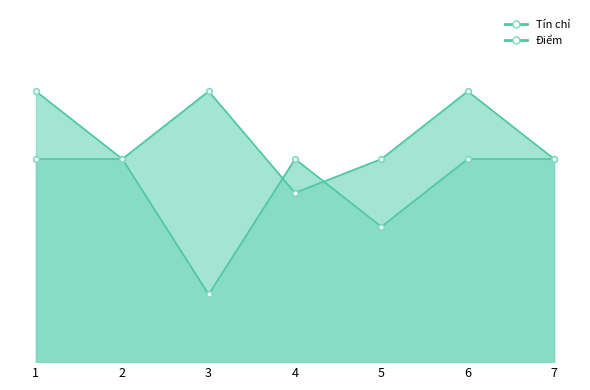

Reading left to right, extract all data points from this chart.

Tín chỉ: 1=3.0	2=3.0	3=1.0	4=3.0	5=2.0	6=3.0	7=3.0
Điểm: 1=4.0	2=3.0	3=4.0	4=2.5	5=3.0	6=4.0	7=3.0